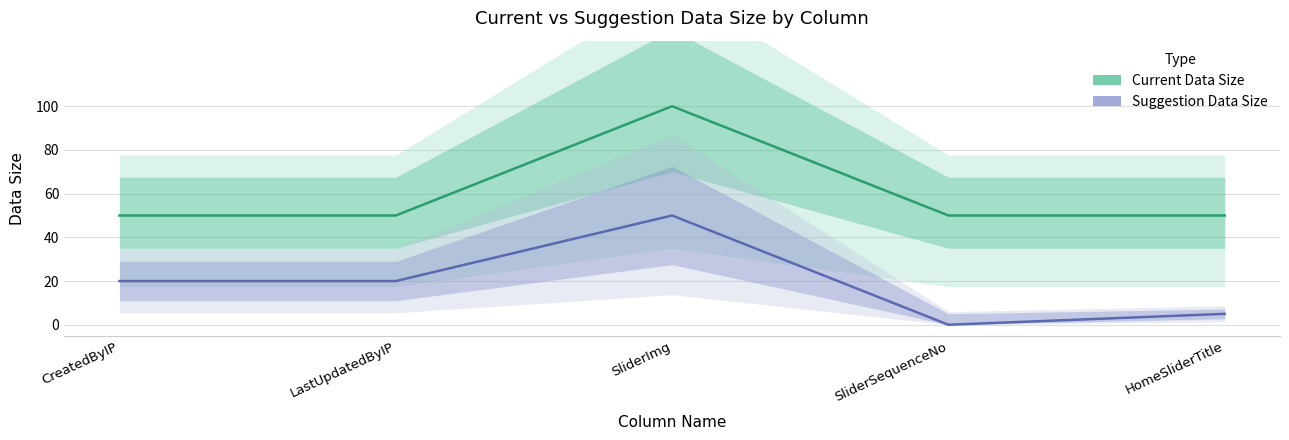

True or false: Current Data Size and Suggestion Data Size intersect in this chart.

False